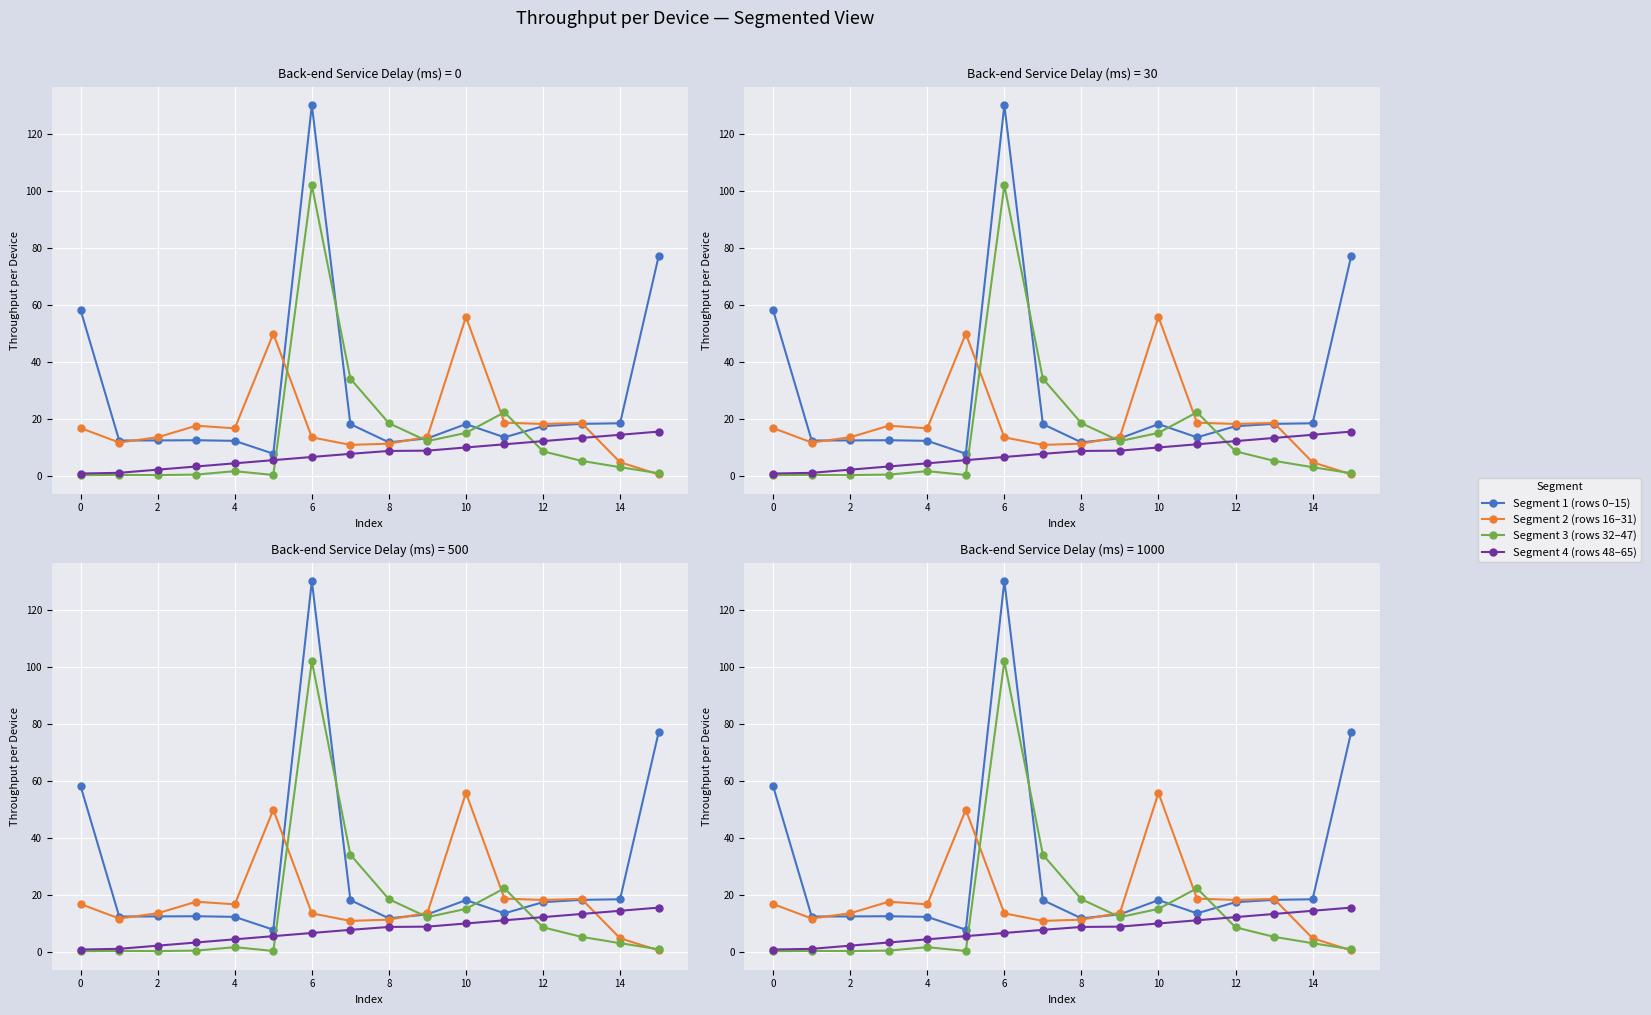

Reading left to right, transcribe all the data shown in this chart.

Segment 1 (rows 0–15): 58.2	12.6	12.6	12.7	12.4	7.9	130.1	18.3	11.9	13.3	18.3	13.7	17.6	18.4	18.6	77.1
Segment 2 (rows 16–31): 16.9	11.9	13.7	17.7	16.8	50.0	13.7	11.0	11.5	13.9	55.9	18.8	18.4	18.7	4.9	0.7
Segment 3 (rows 32–47): 0.4	0.5	0.4	0.6	1.8	0.5	102.0	34.2	18.6	12.3	15.2	22.5	8.8	5.4	3.2	1.1
Segment 4 (rows 48–65): 1.0	1.2	2.3	3.5	4.6	5.7	6.8	7.9	8.9	9.0	10.1	11.2	12.3	13.5	14.6	15.7